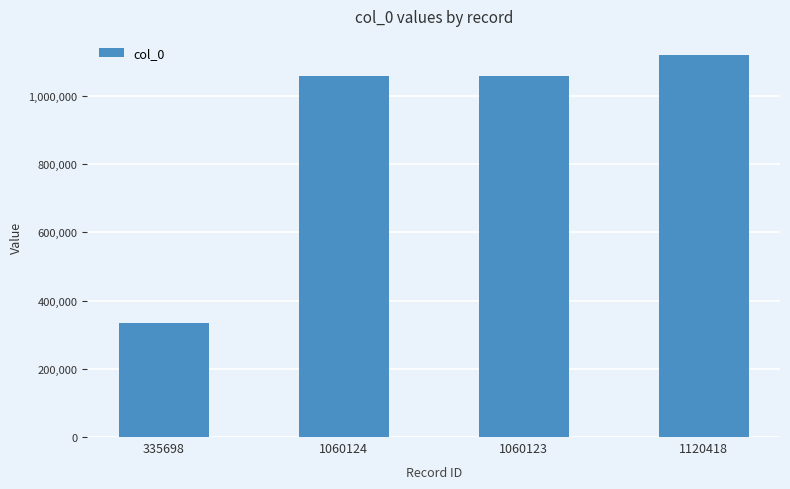

What is the label of the 1st bar from the left?

335698